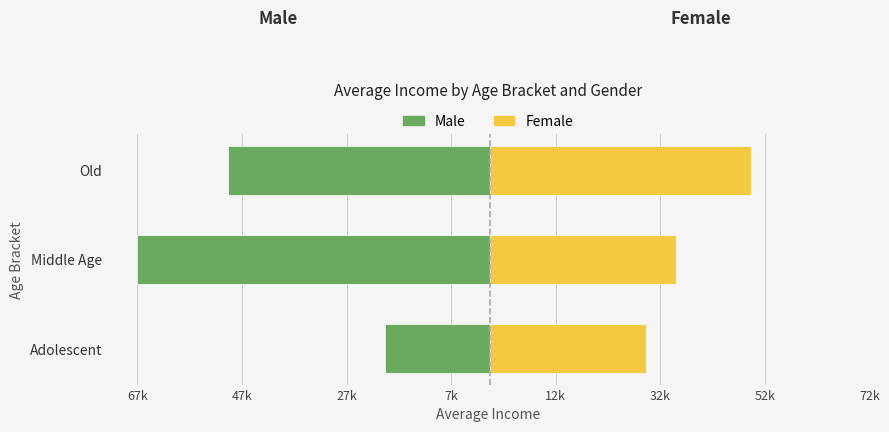

At how many categories does at least one series exceed -9755?

3